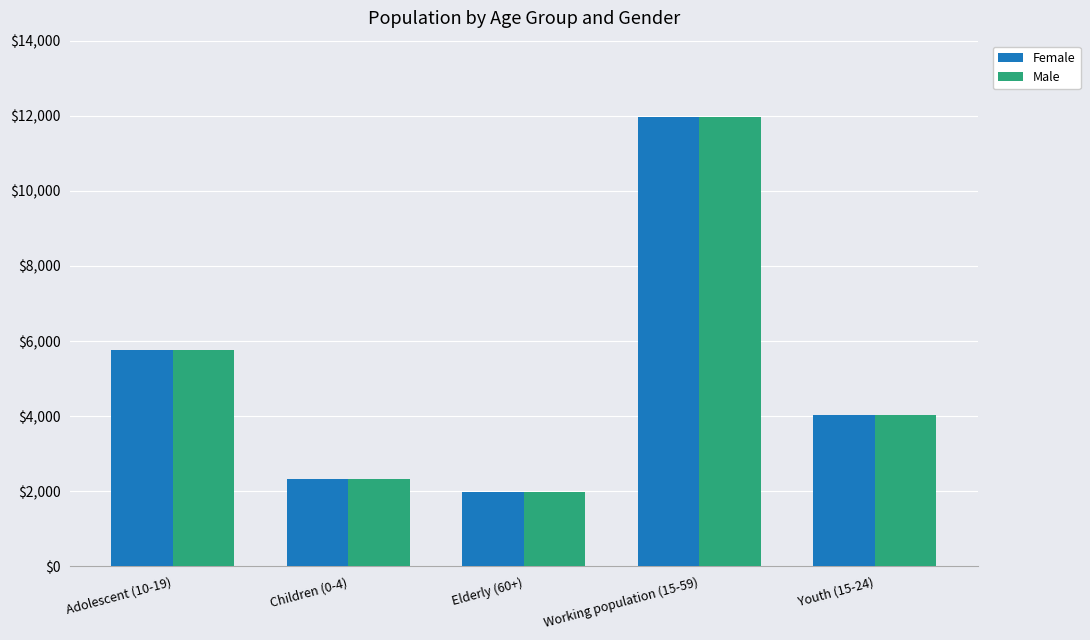

What is the approximate value of Female at Elderly (60+), to the nearest 10?

1990